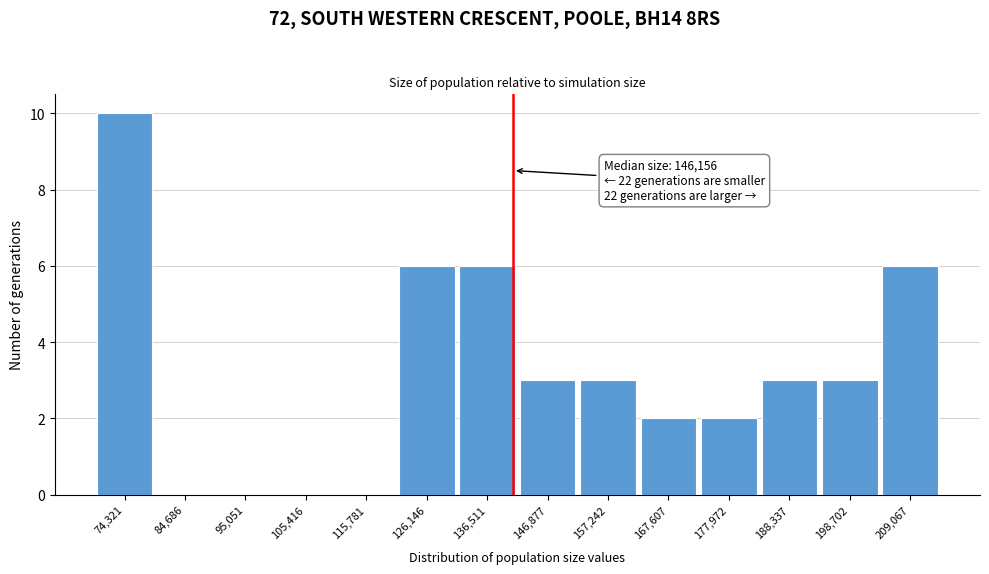

Reading right to left, extract all data points from this chart.

209,067=6	198,702=3	188,337=3	177,972=2	167,607=2	157,242=3	146,877=3	136,511=6	126,146=6	115,781=0	105,416=0	95,051=0	84,686=0	74,321=10